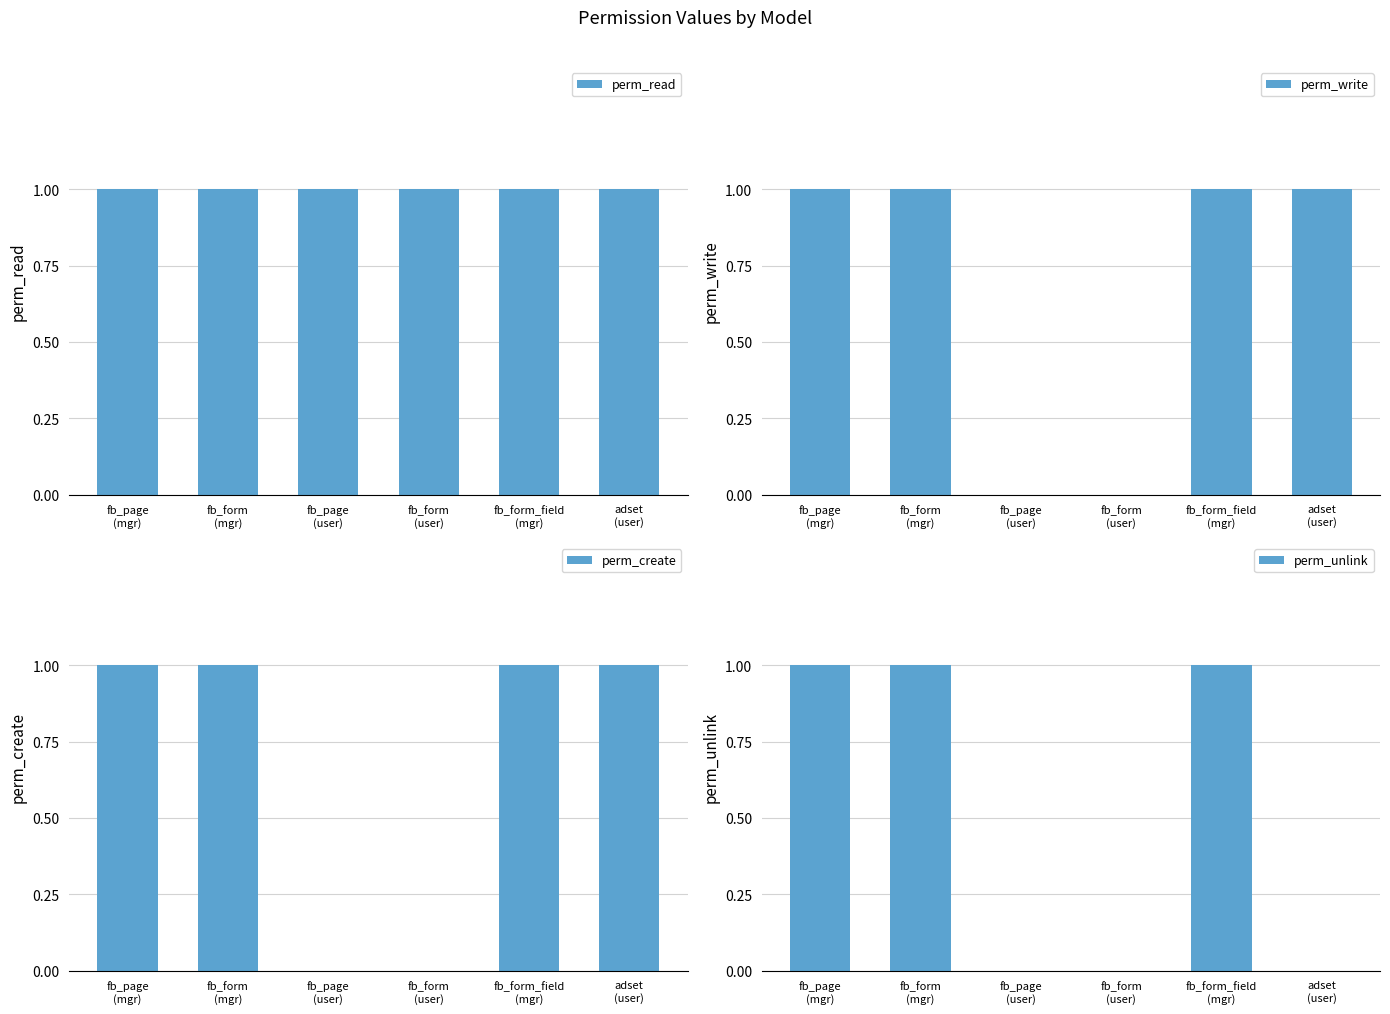

What is the value of the perm_unlink bar at the 5th from the left?

1